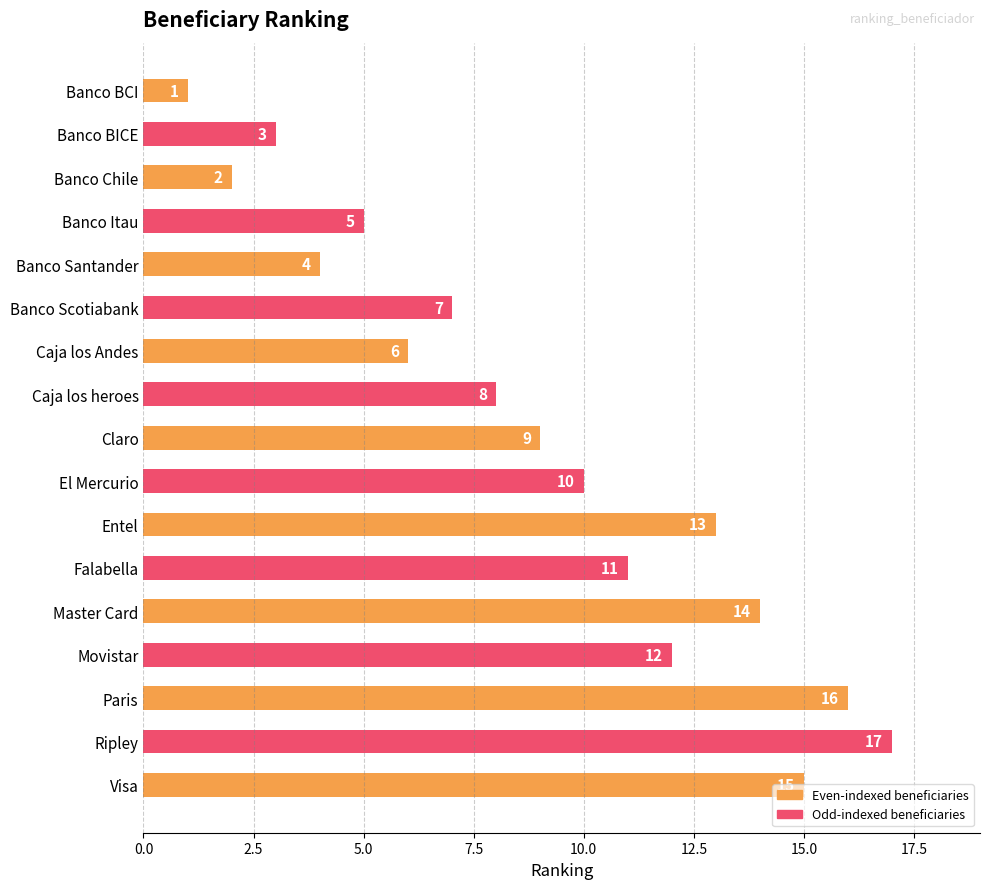

Are the bars horizontal?

Yes